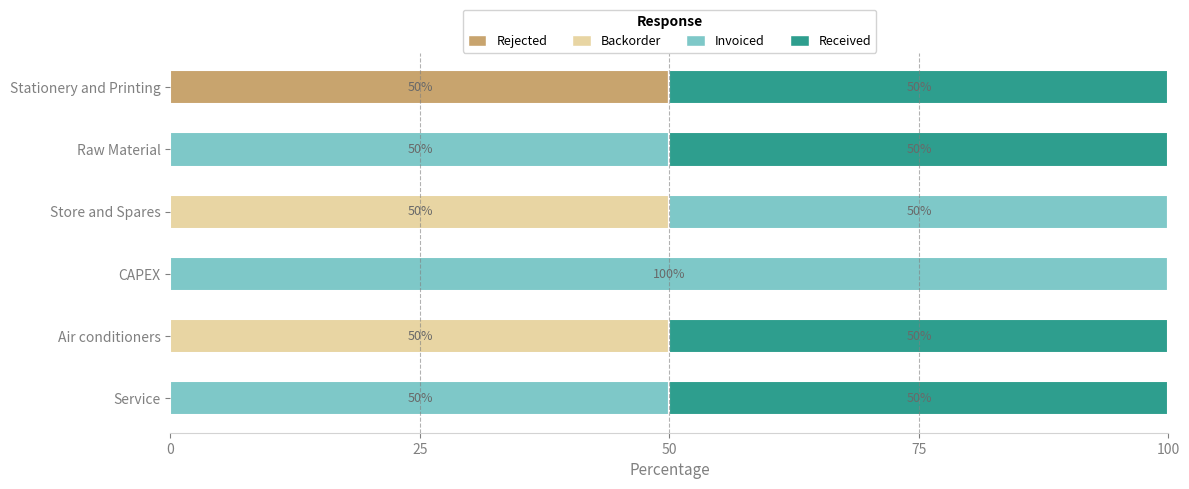

What is the maximum value for Rejected?

50